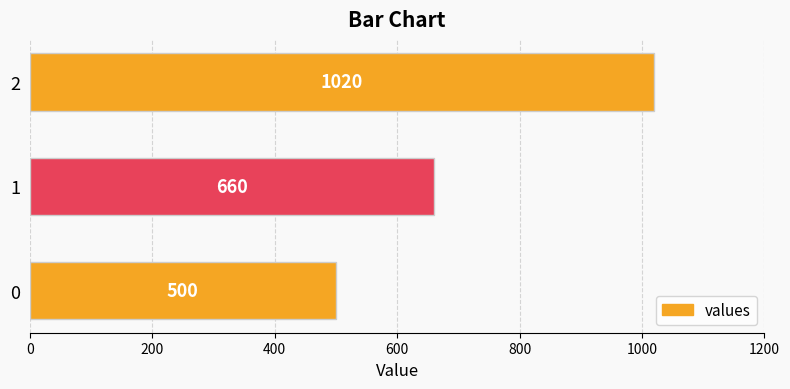

How many series are shown in this chart?

1